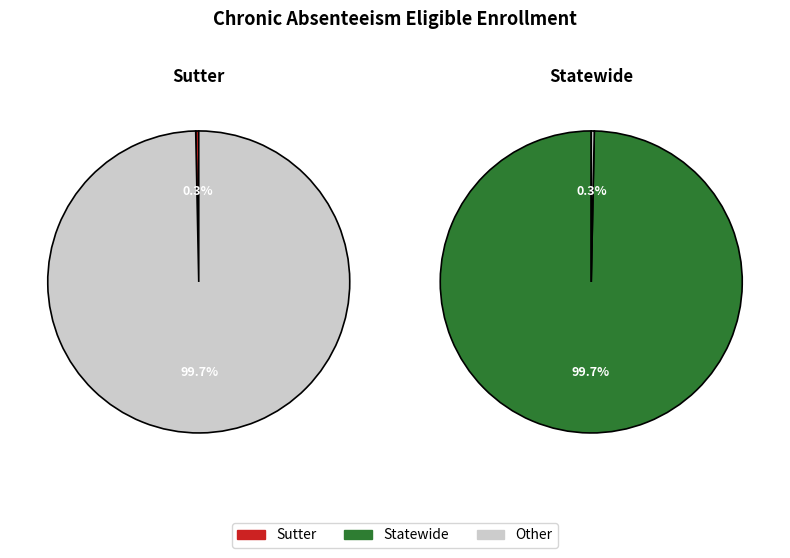

Do Statewide and Sutter together represent more than half of the pie?

Yes